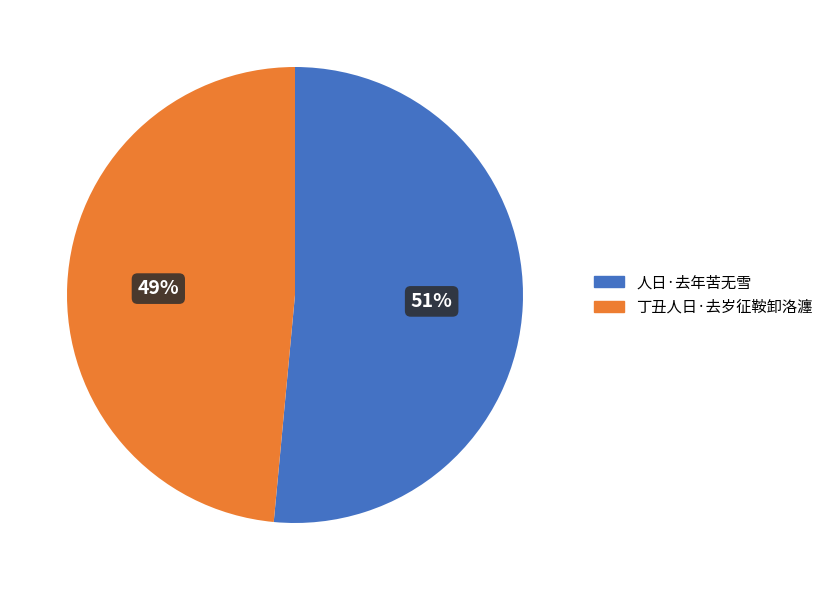

Rank the categories by value from highest to lowest.

人日·去年苦无雪, 丁丑人日·去岁征鞍卸洛瀍